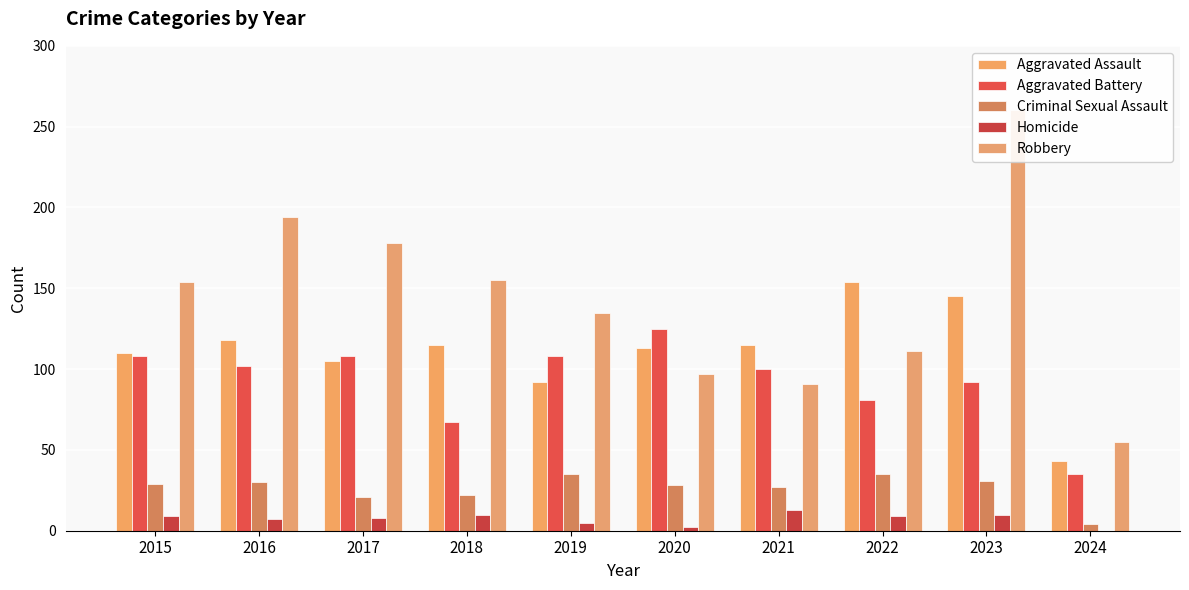

How many data points in Aggravated Assault are above 115?

3